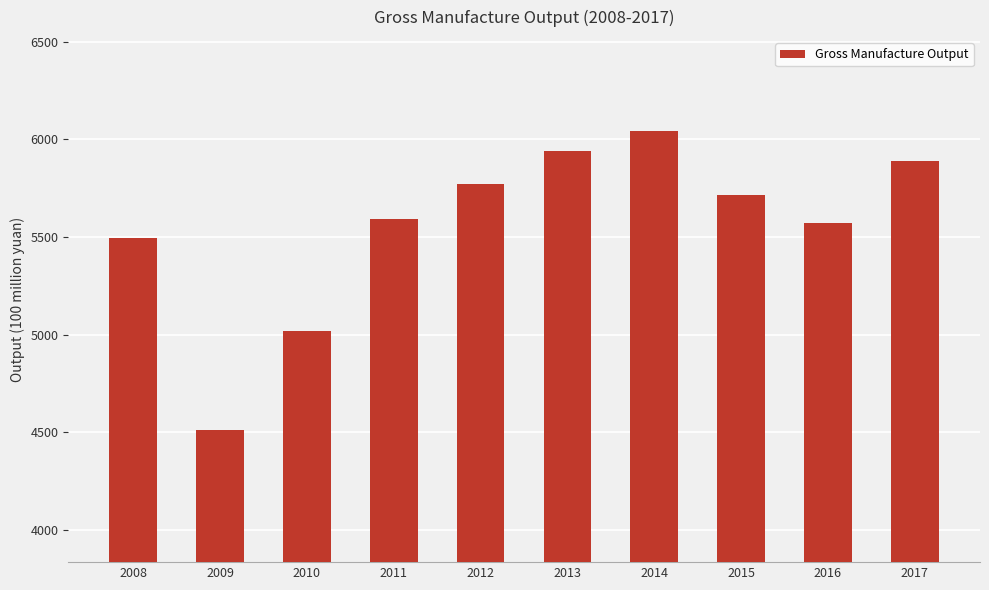

What is the greatest value displayed?

6039.6